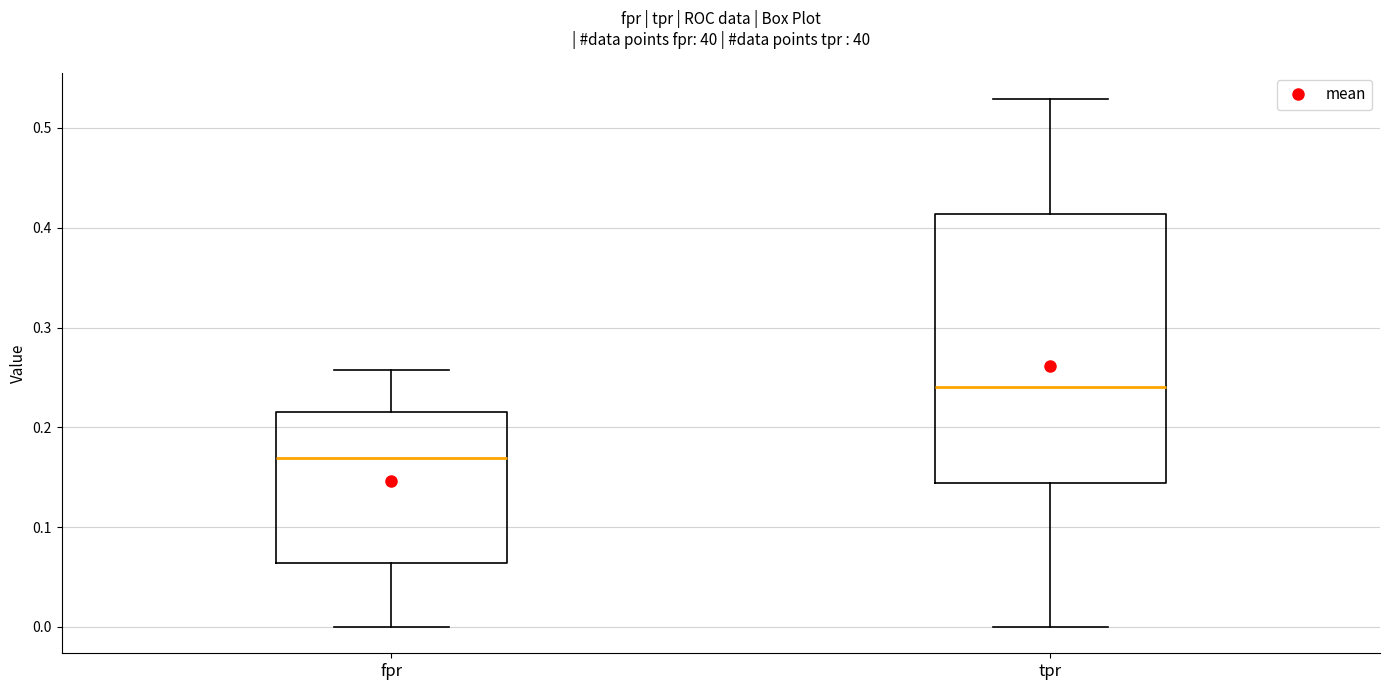

Which box's median line is the highest?

tpr